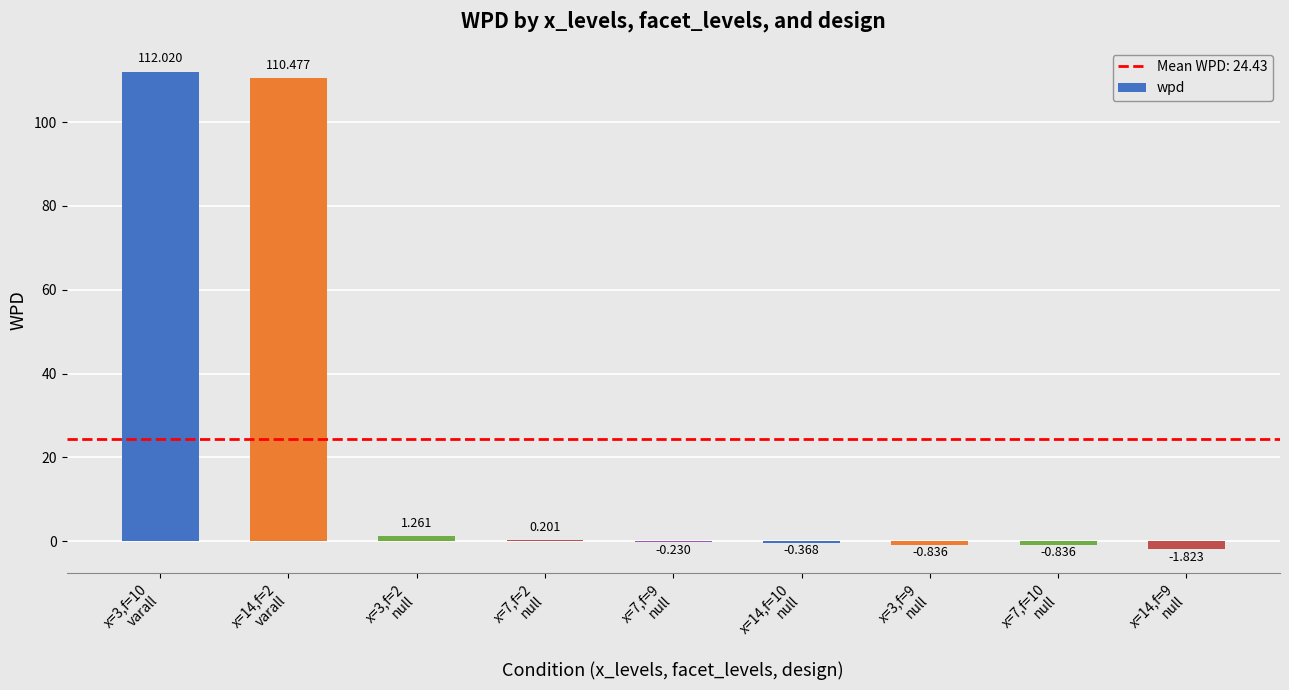

What is the value of the 7th bar from the left?

-0.8